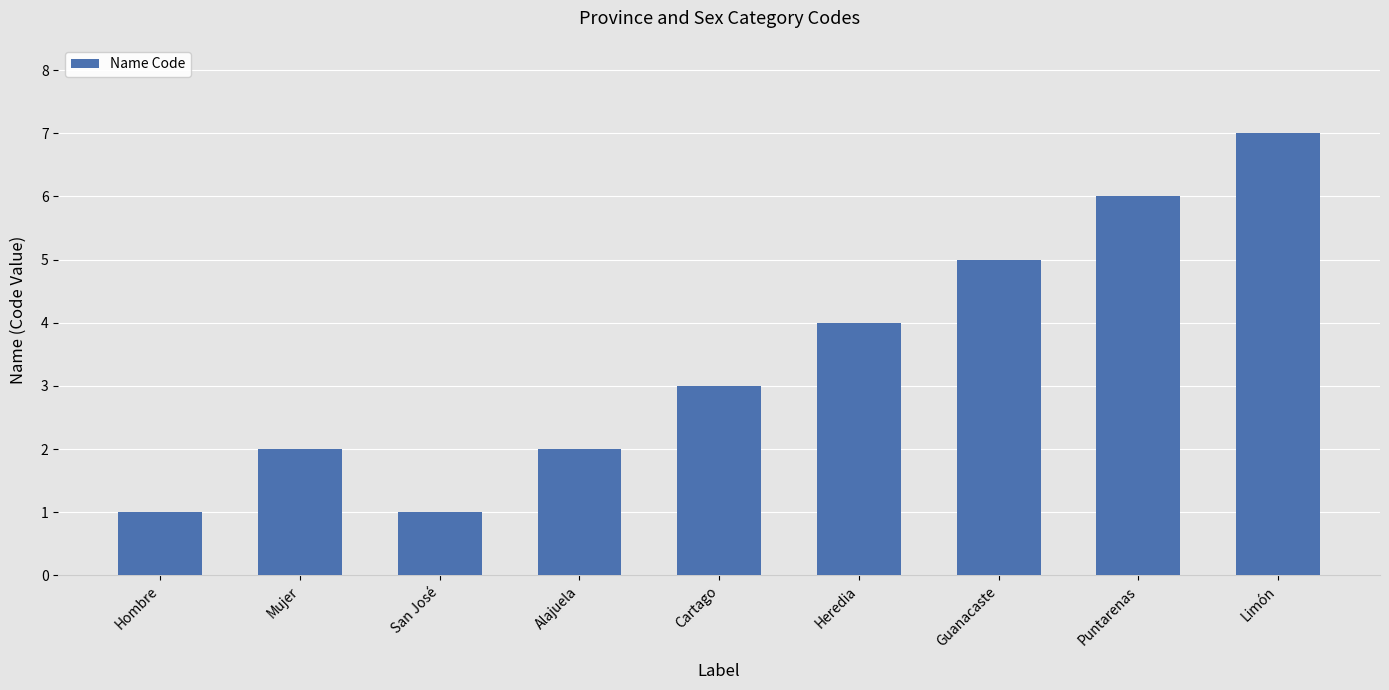

Which category has the highest value across all series?

Limón